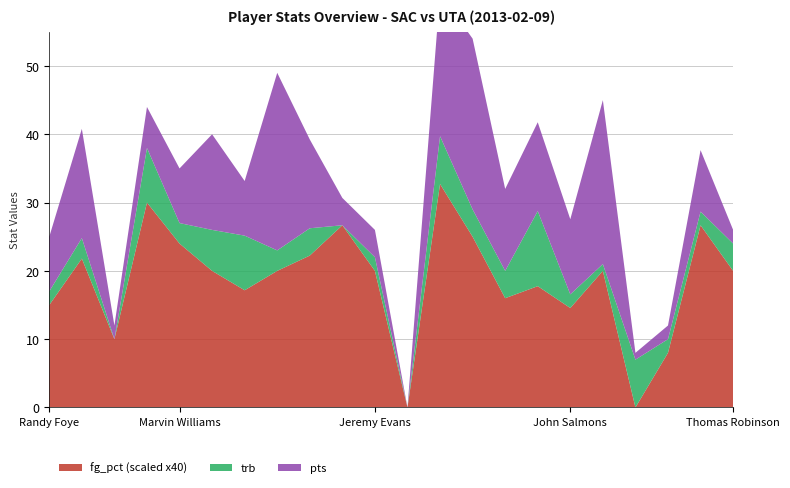

Reading right to left, list all the values displayed in this chart.

fg_pct: 0.5	0.7	0.2	0.0	0.5	0.4	0.4	0.4	0.6	0.8	0.0	0.5	0.7	0.6	0.5	0.4	0.5	0.6	0.8	0.2	0.5	0.4
pts: 2.0	9.0	2.0	1.0	24.0	11.0	13.0	12.0	25.0	21.0	0.0	4.0	4.0	13.0	26.0	8.0	14.0	8.0	6.0	2.0	16.0	8.0
trb: 4.0	2.0	2.0	7.0	1.0	2.0	11.0	4.0	4.0	7.0	0.0	2.0	0.0	4.0	3.0	8.0	6.0	3.0	8.0	0.0	3.0	2.0